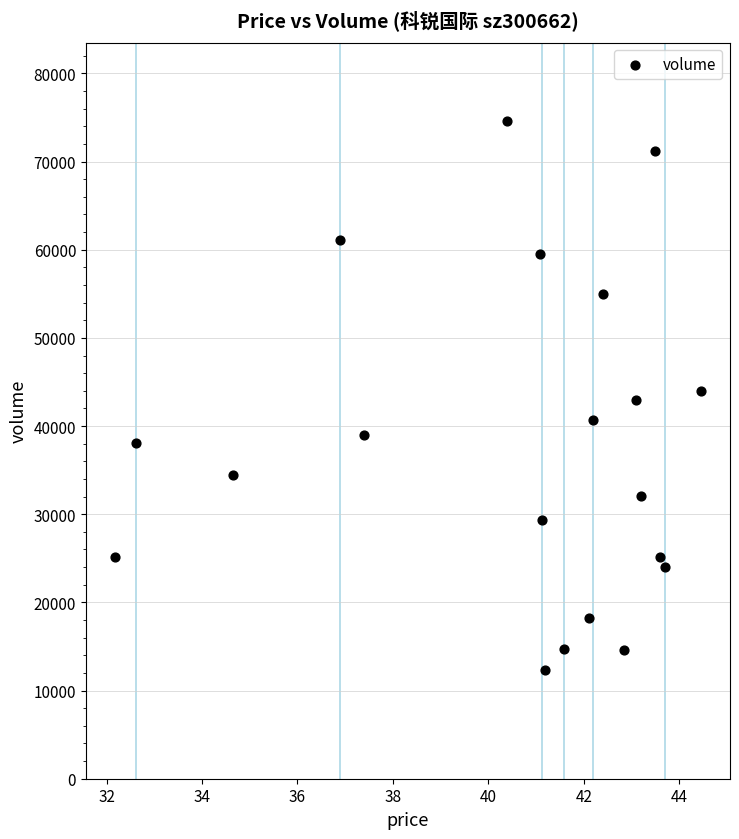

What is the range of Y values (max minus min)?

62215